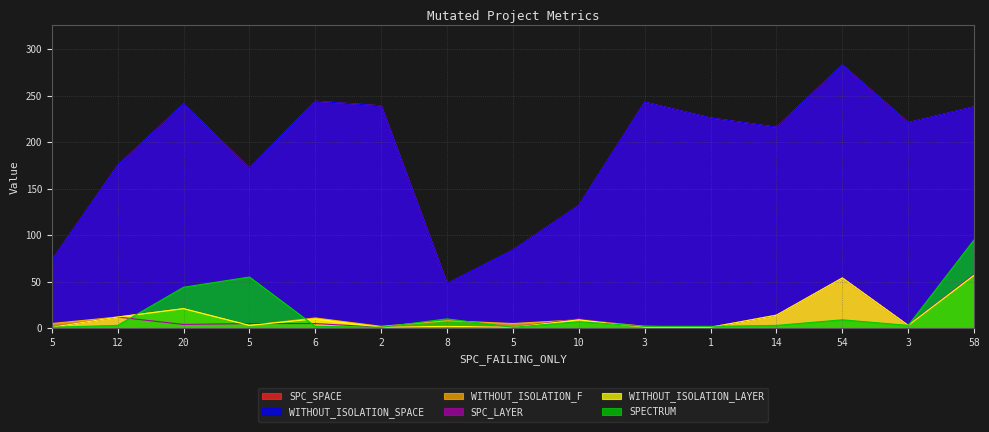

True or false: SPC_SPACE and WITHOUT_ISOLATION_SPACE intersect in this chart.

False